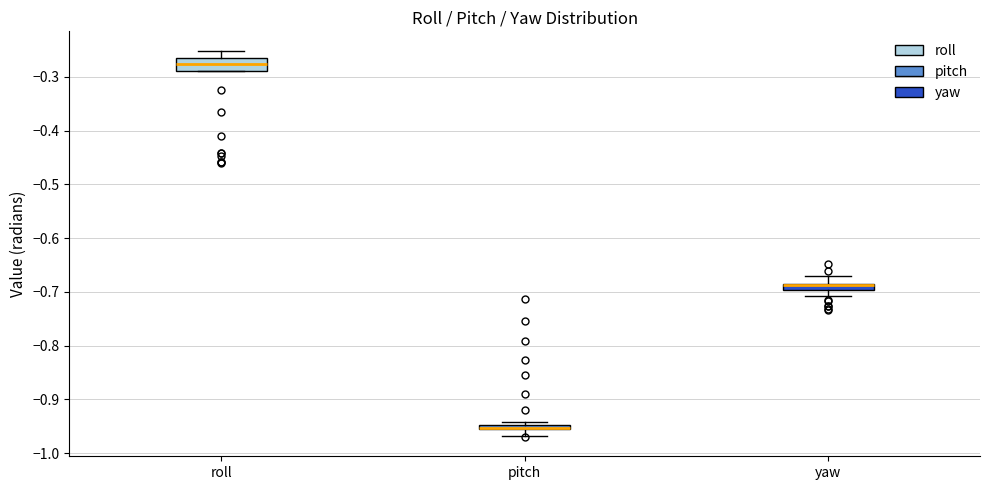

Where does the upper whisker of the box for yaw end on the y-axis? The values are not printed on the chart, so give them approximately, as read against the axis.

-0.67